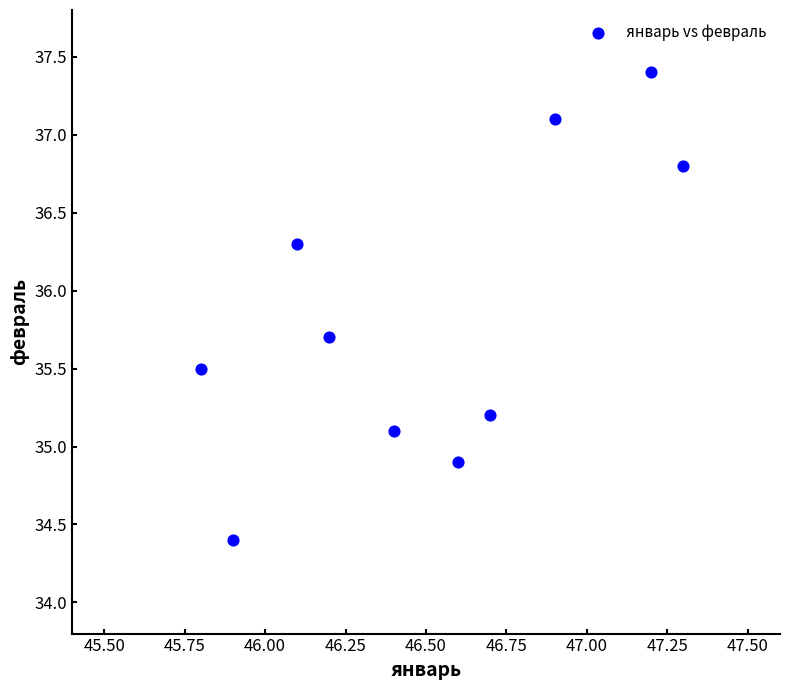

What is the average X value?

46.5